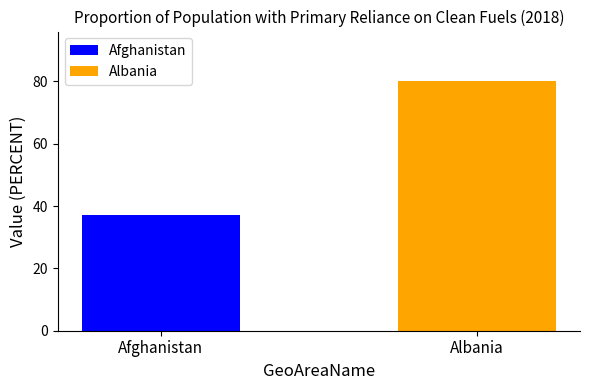

What is the minimum value for Afghanistan?

37